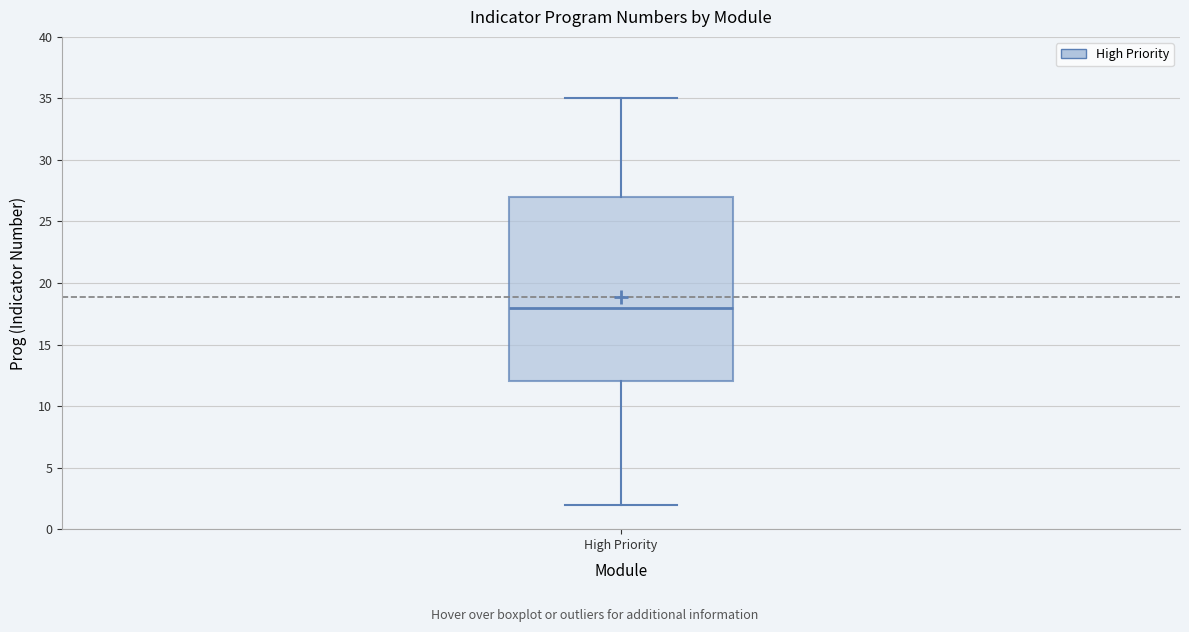

Transcribe this box plot: give where the median line is, the range the box spans, and where the two whiskers end, as read against the y-axis. The values are not printed on the chart, so give them approximately, as read against the axis.

median 18, box 12 to 27, whiskers 2 to 35